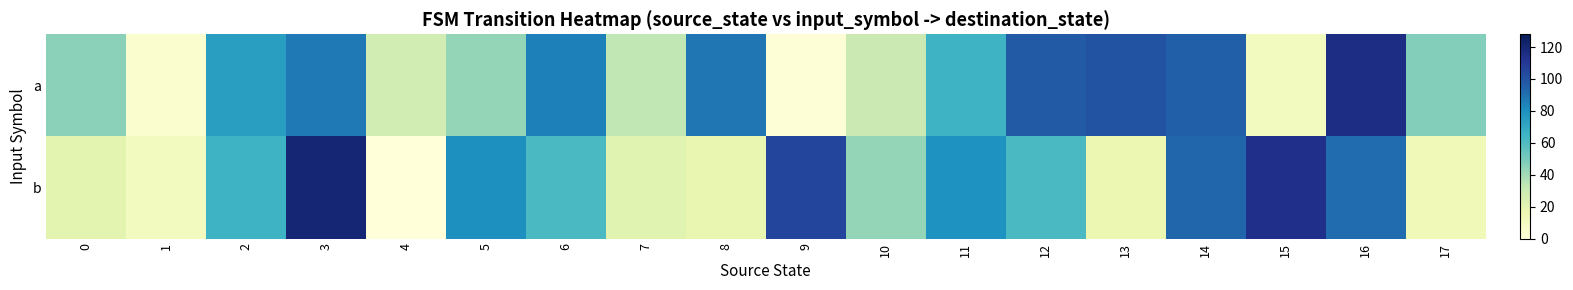

What is the total value across all series at 1?

14